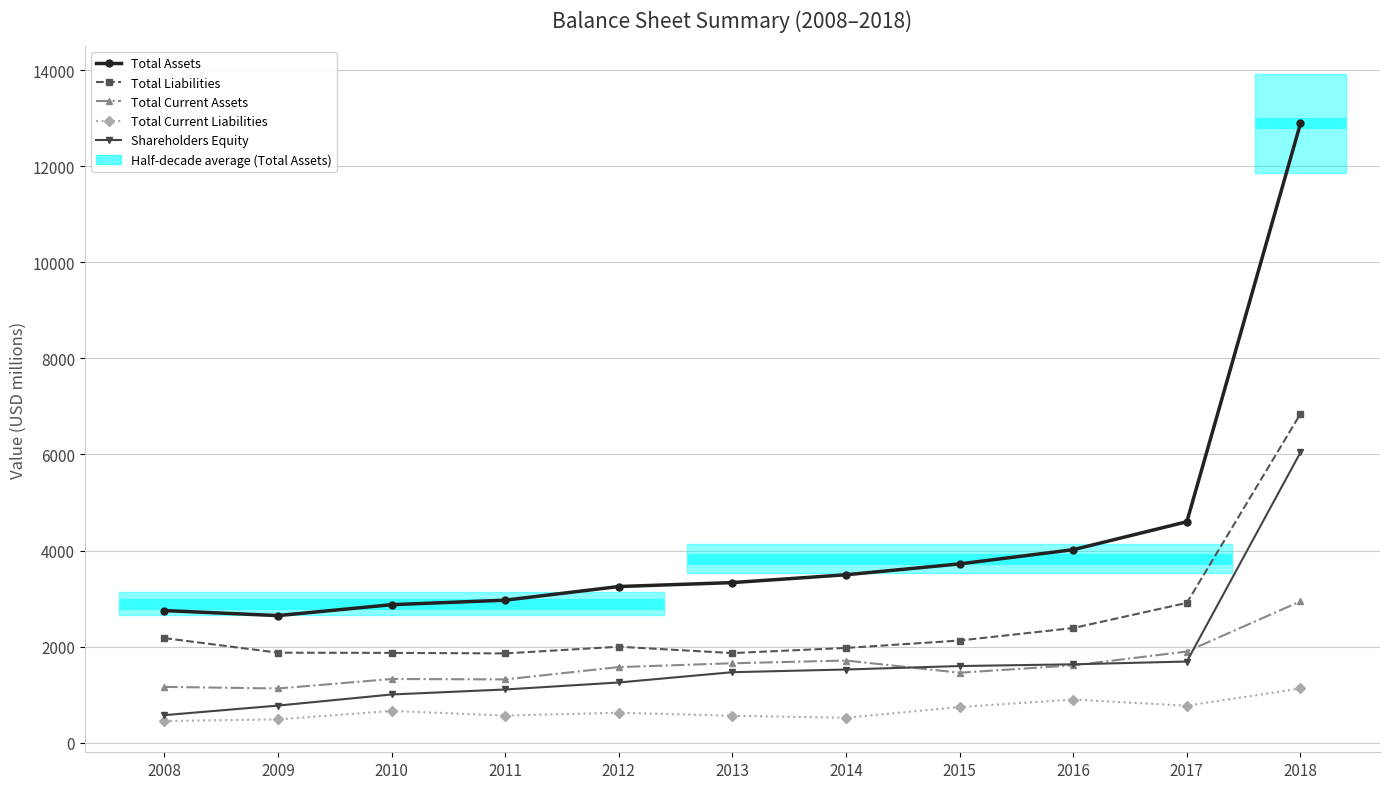

Rank the series by their maximum value, from highest to lowest.

Total Assets, Total Liabilities, Shareholders Equity, Total Current Assets, Total Current Liabilities